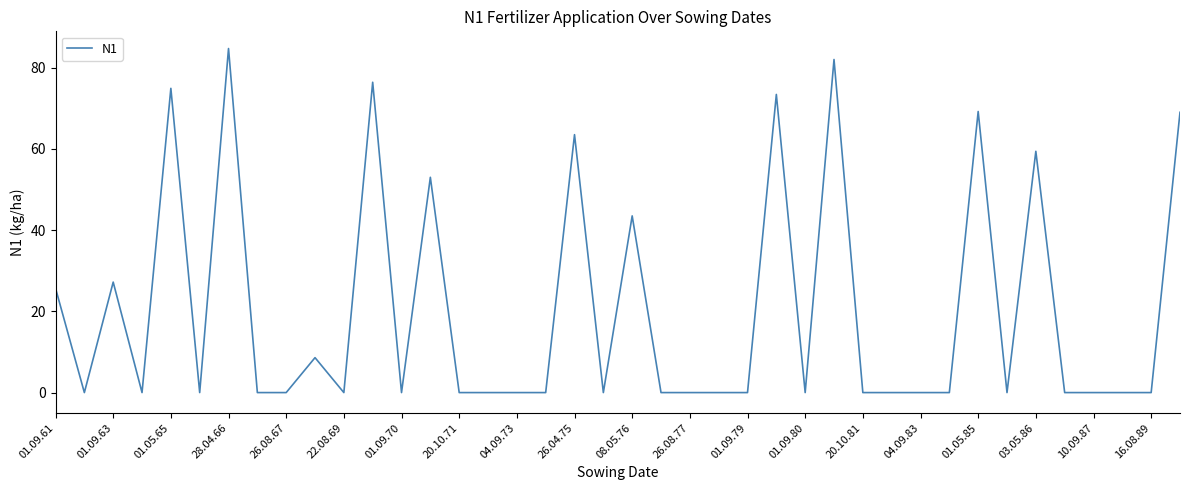

What is the difference between the maximum and minimum values?

84.7